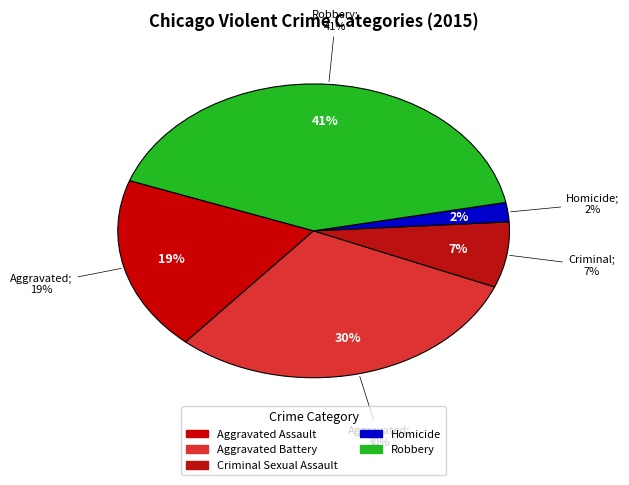

What portion of the pie excludes Criminal Sexual Assault?

92.8%